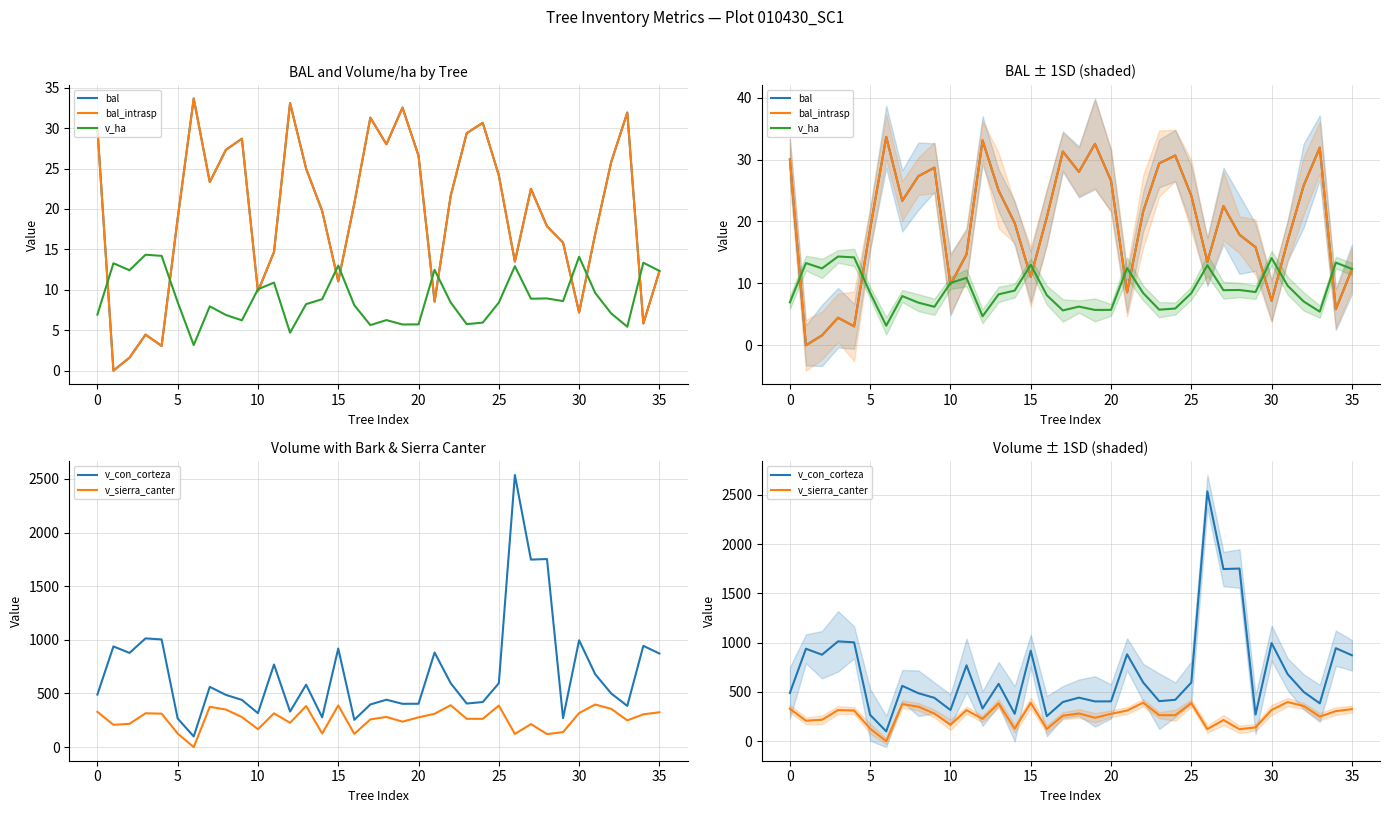

Does the chart display data point markers on the line(s)?

No